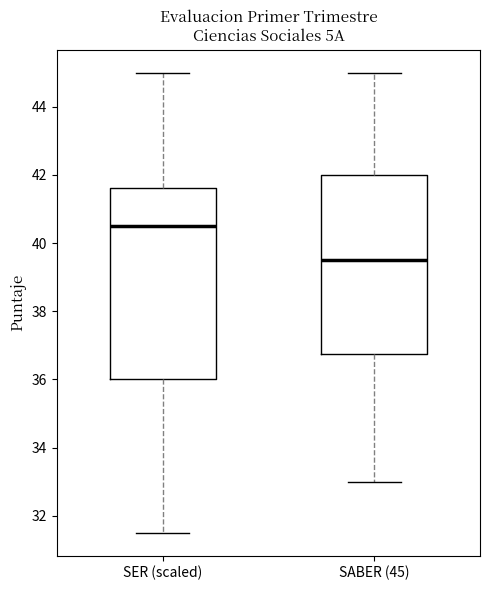

Which box is the tallest, from its lower edge to its upper edge?

SER (scaled)